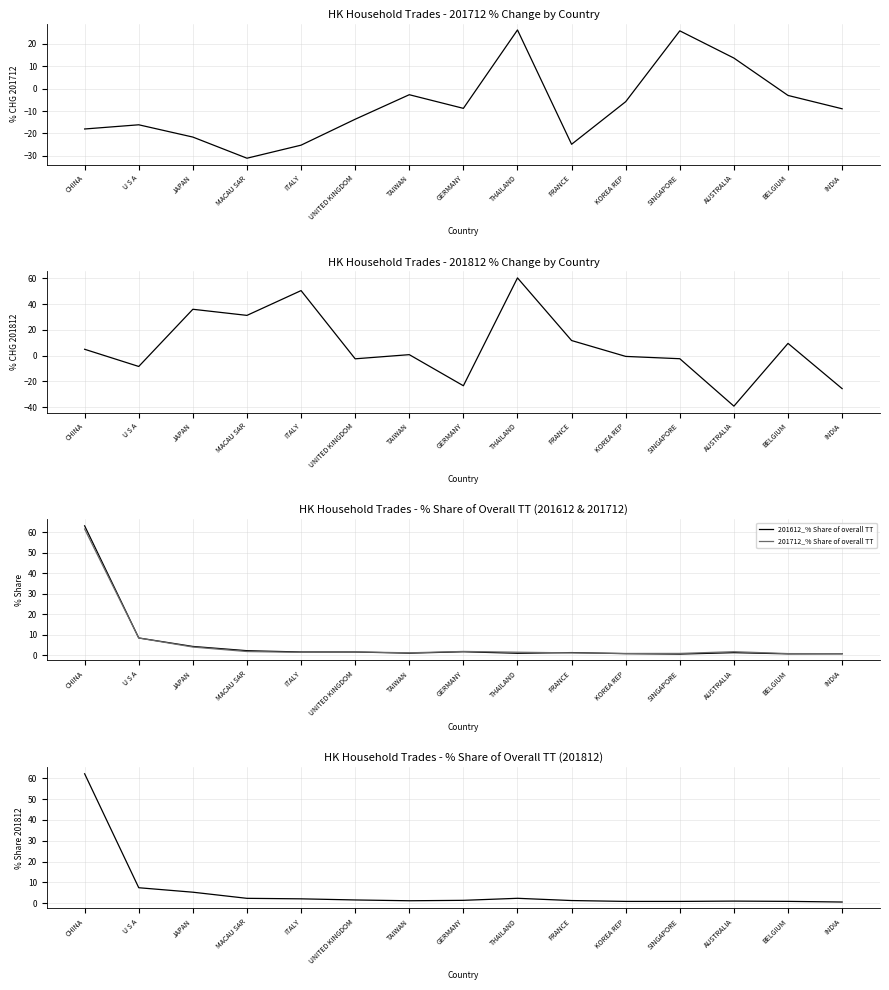

What is the label of the 14th point from the right?

U S A